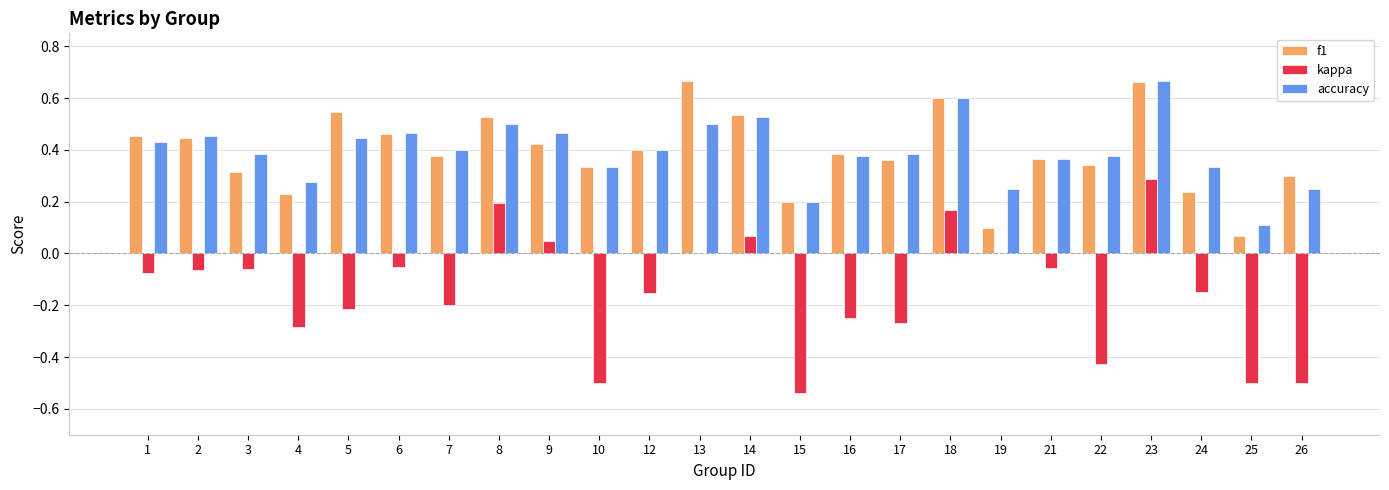

Between 8 and 17, which series saw the biggest shift?

kappa